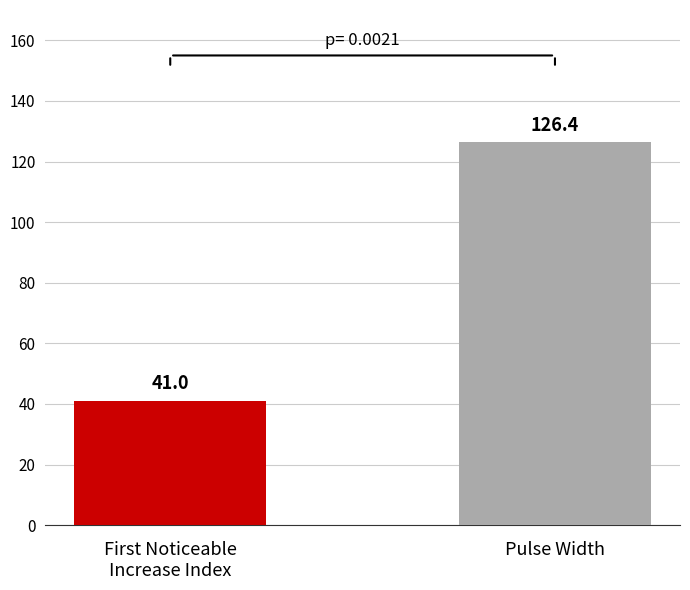

What is the difference between the maximum and minimum values?

85.4